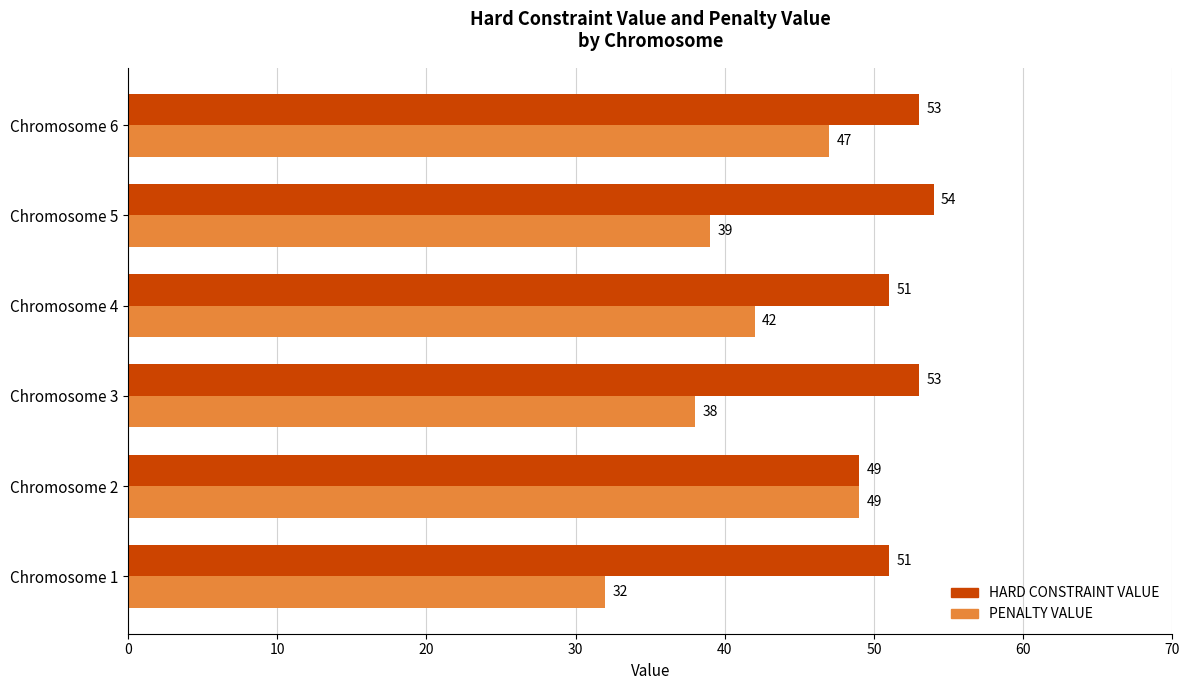

How many distinct data groups are displayed?

2